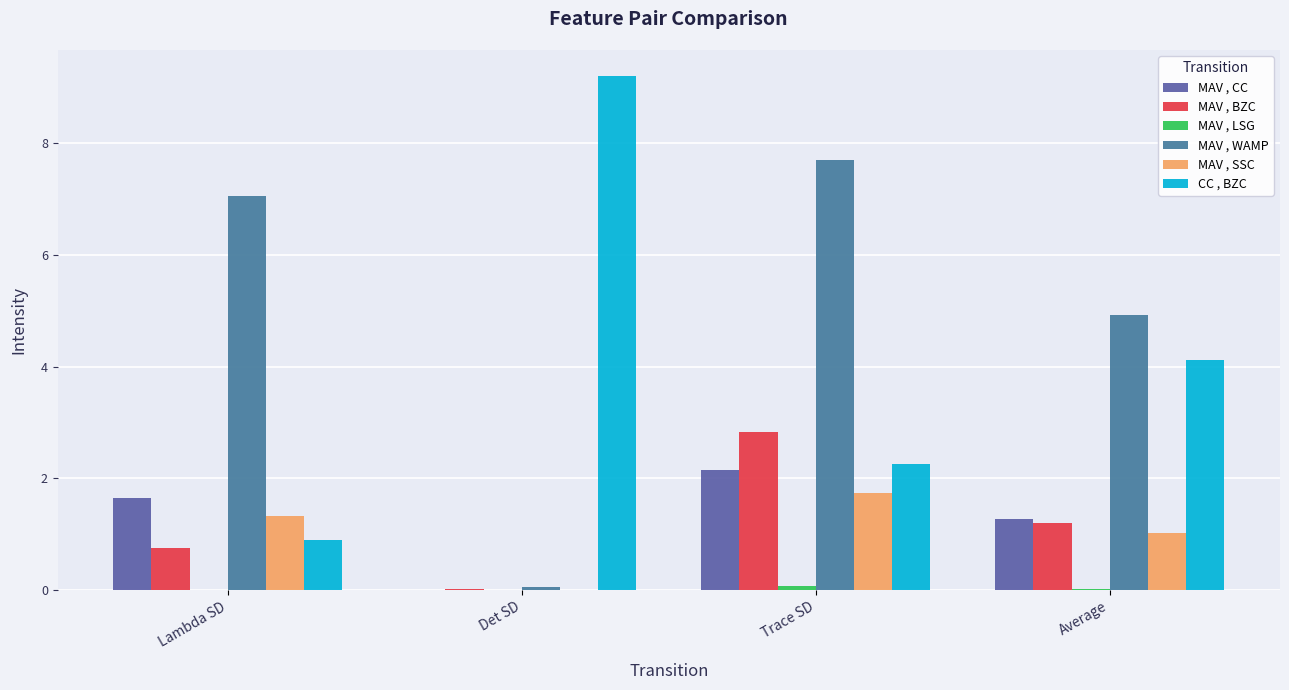

Which series changed the most between Trace SD and Average?

MAV , WAMP